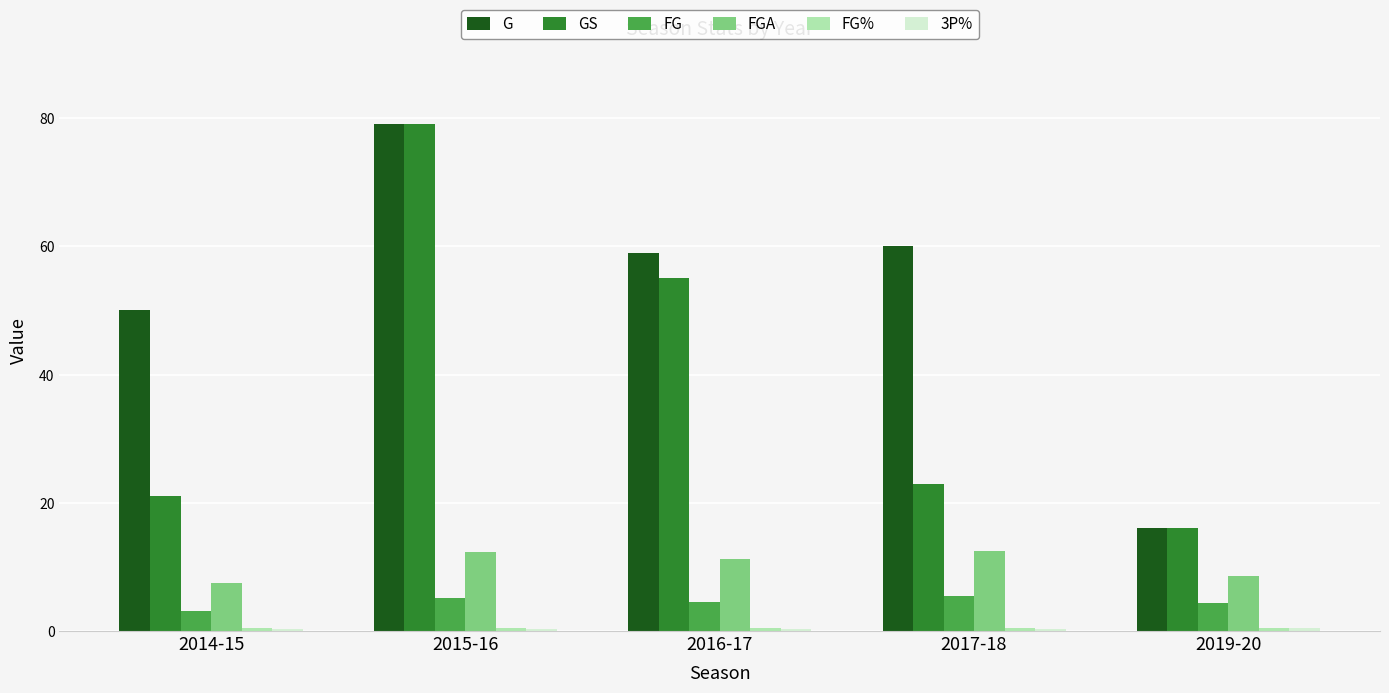

True or false: FGA has a value of 19.0 at 2016-17.

False